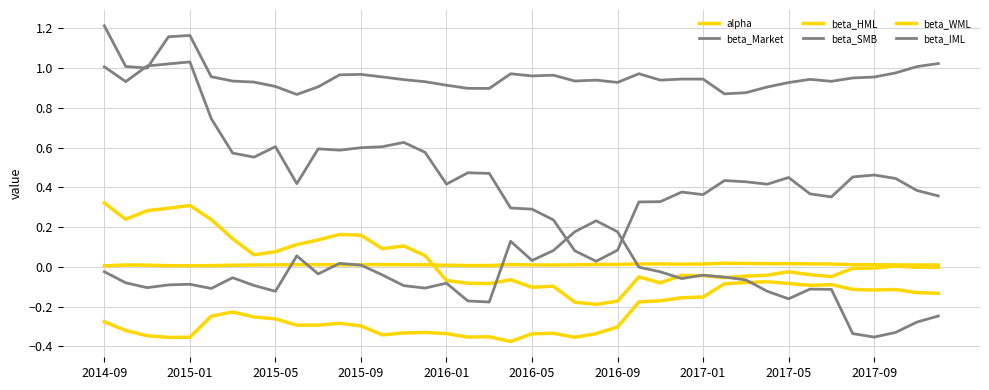

How many categories are shown in the chart?

40